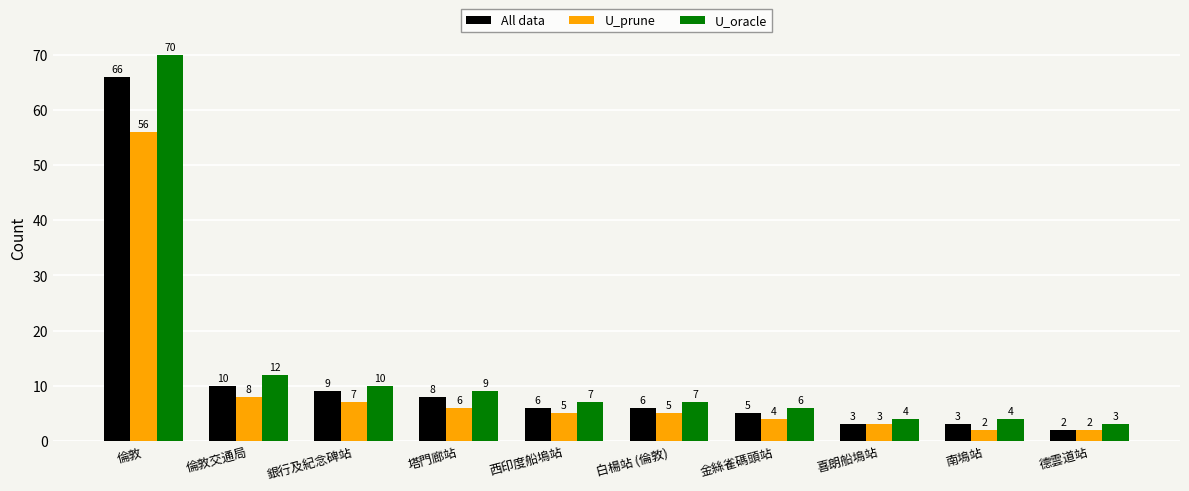

What is the label of the 10th bar from the right?

倫敦